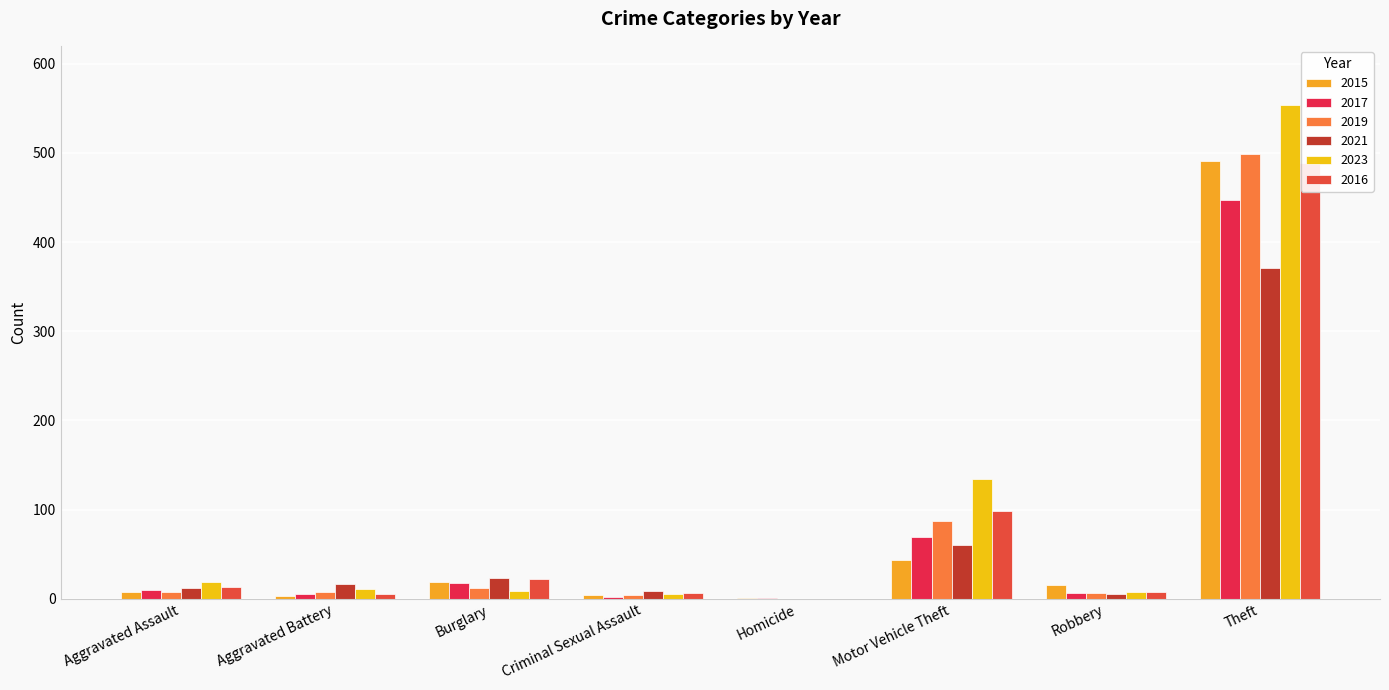

At how many categories does at least one series exceed 476?

1